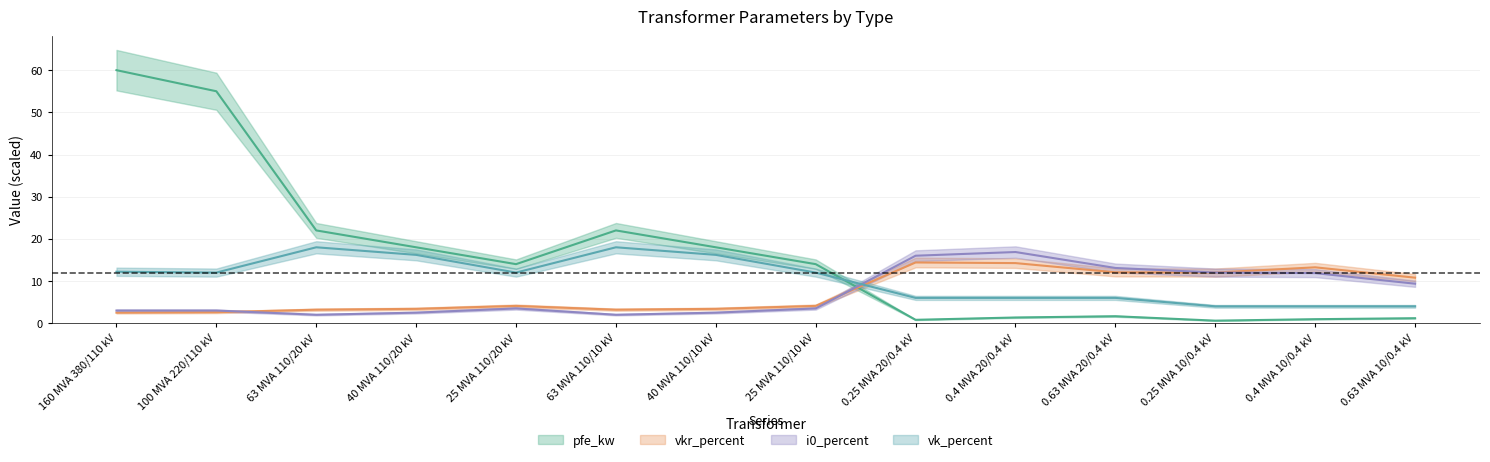

What is the maximum value for vk_percent?

18.0